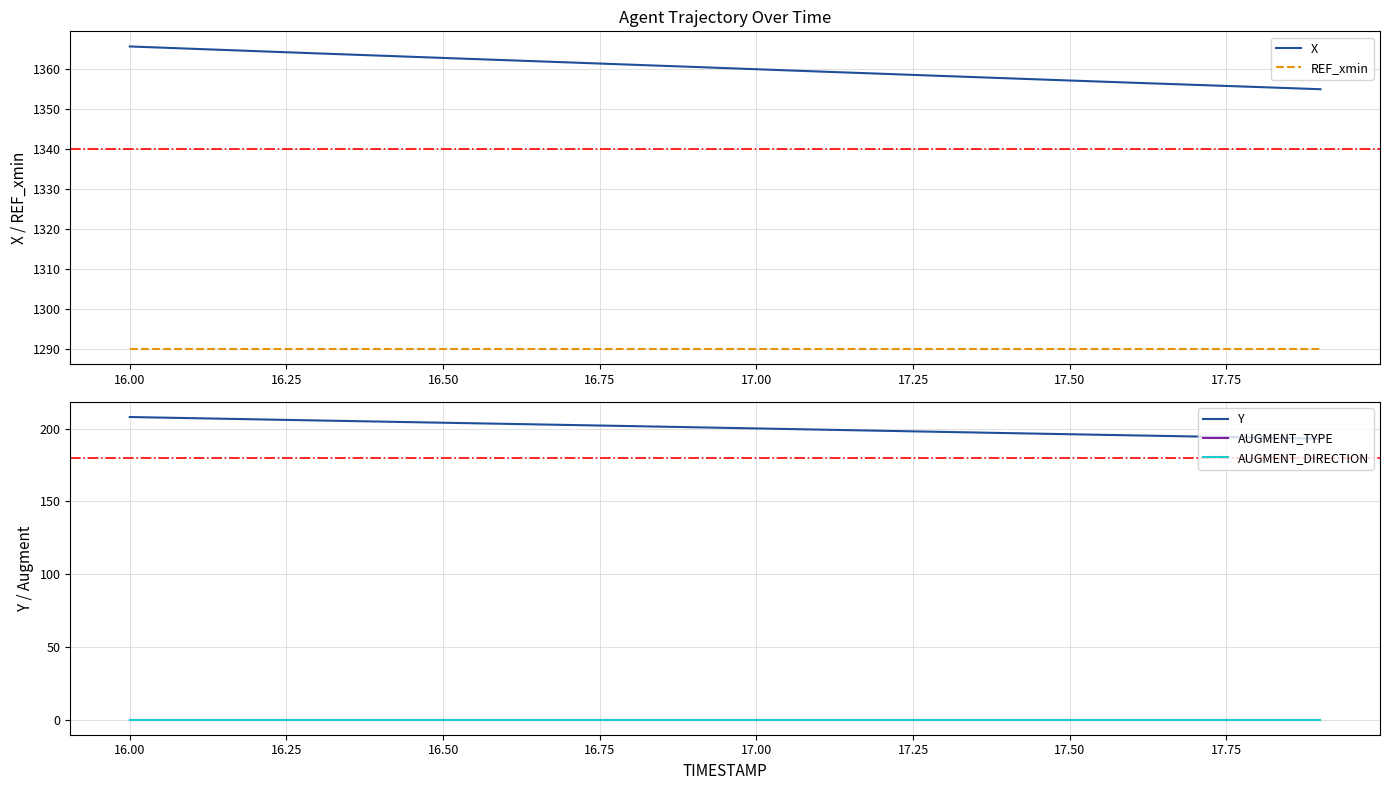

True or false: REF_xmin and X intersect in this chart.

False